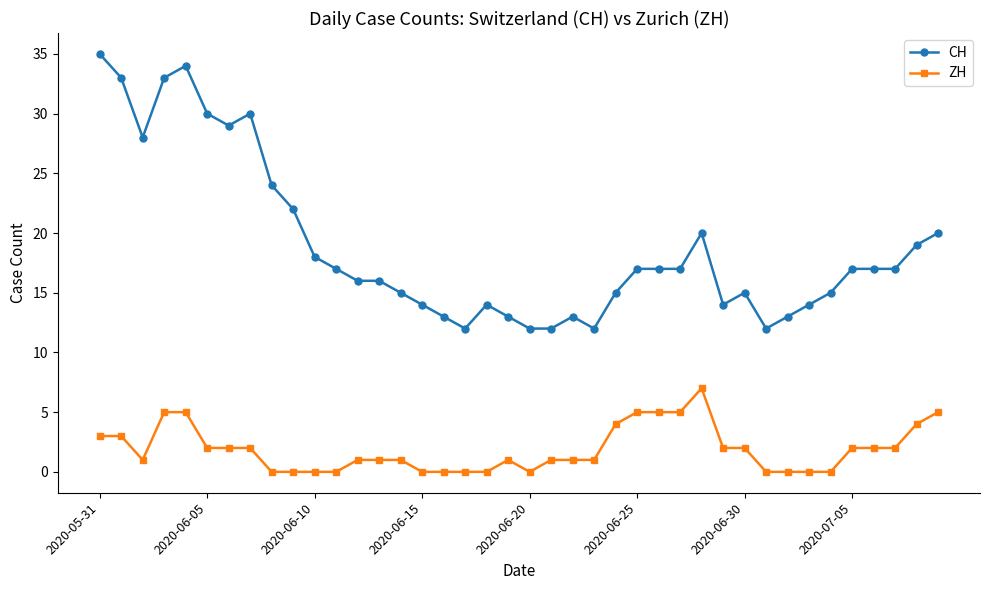

Which series has the largest total across all categories?

CH